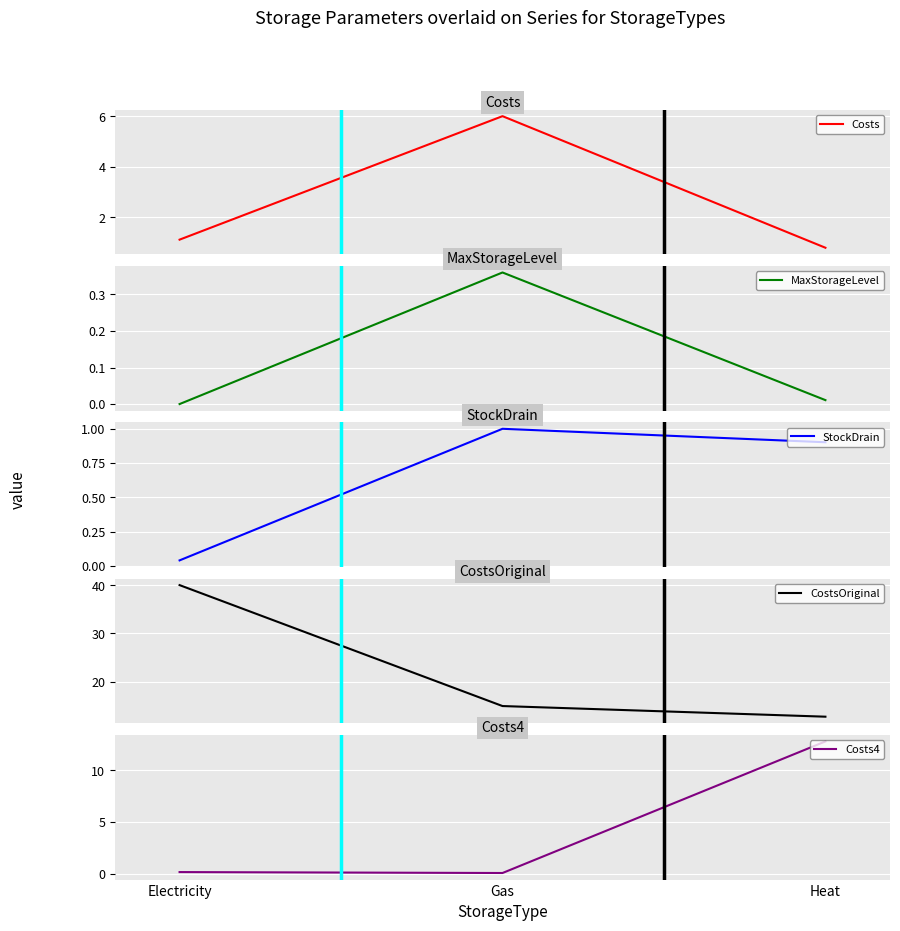

At which category does the chart reach its peak across all series?

Electricity